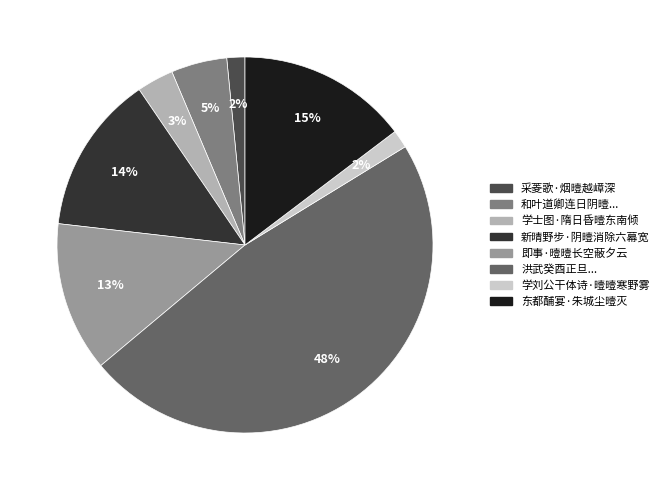

To the nearest percent, what is the average slice percentage?

12%